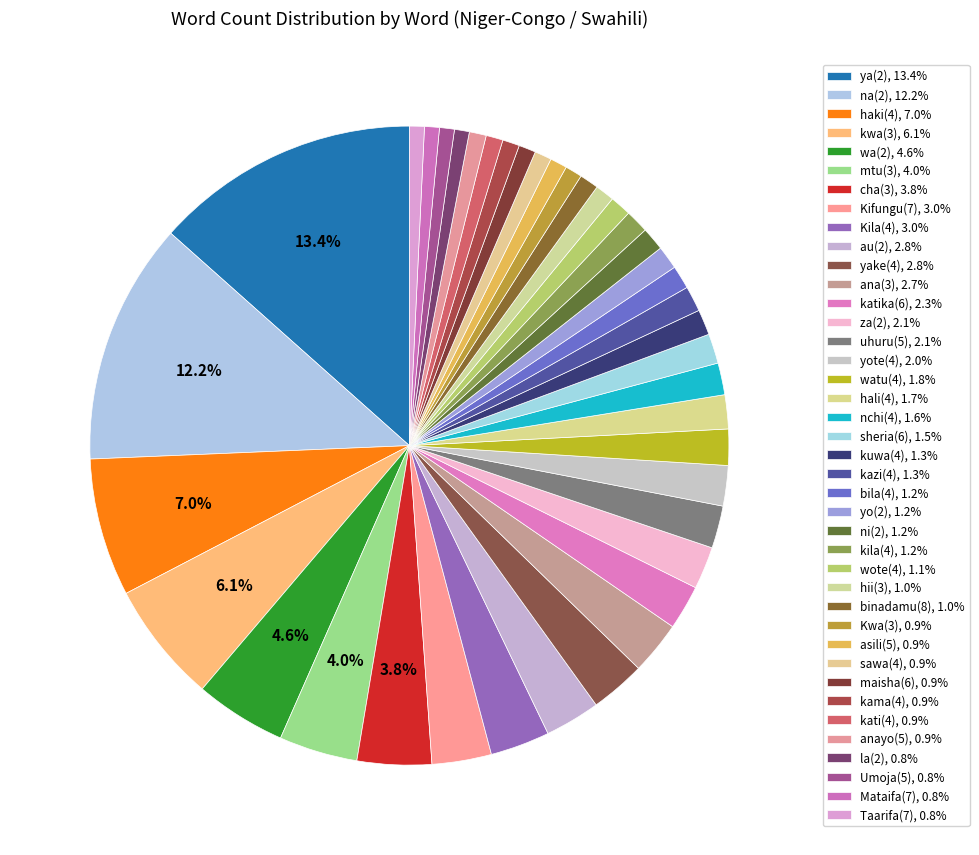

How many segments does this pie chart have?

40